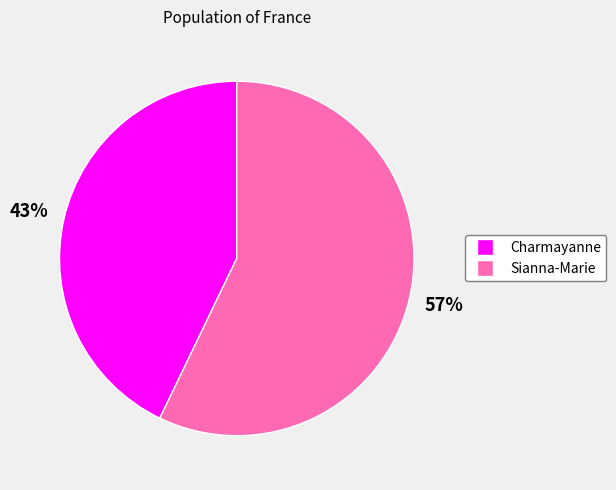

Which category has the biggest portion of the pie?

Sianna-Marie